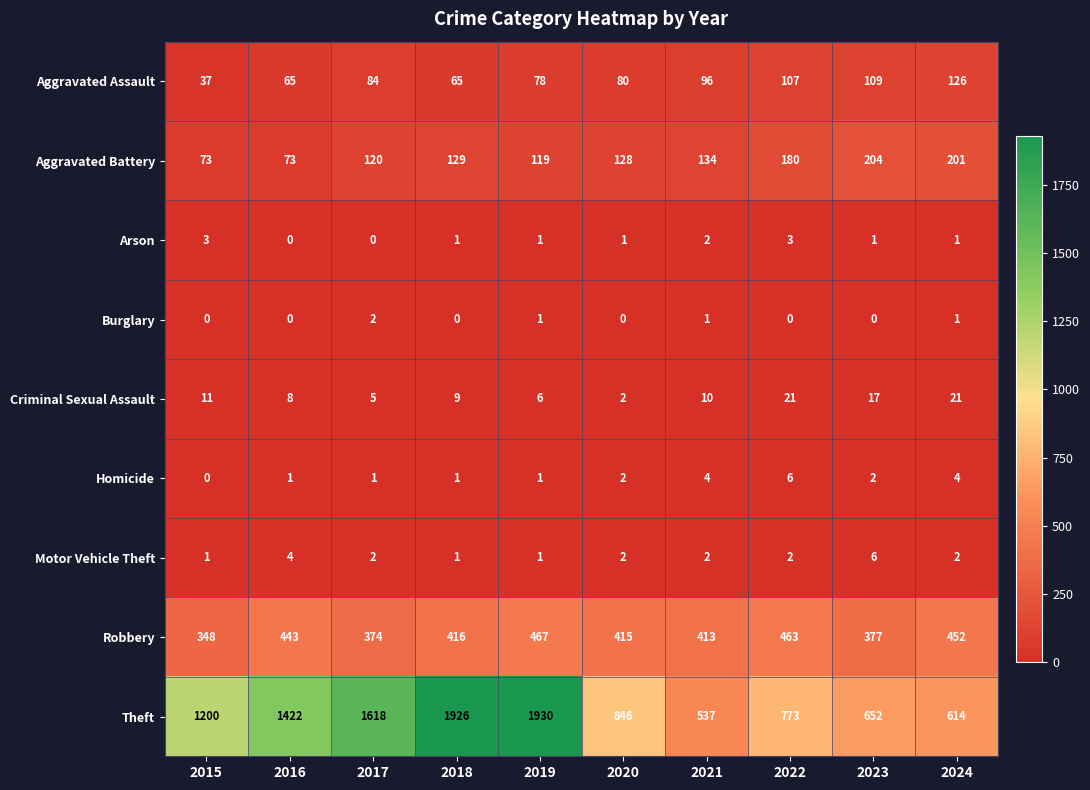

What is the sum of all Burglary values?

5